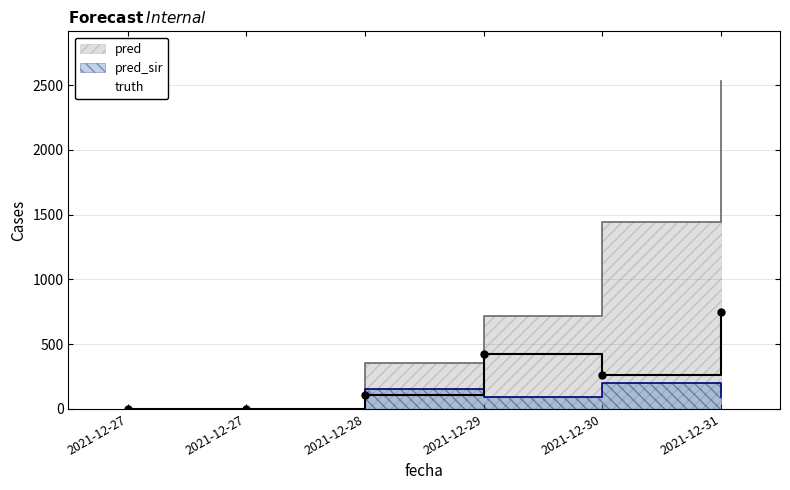

Count the number of categories in the chart.

6